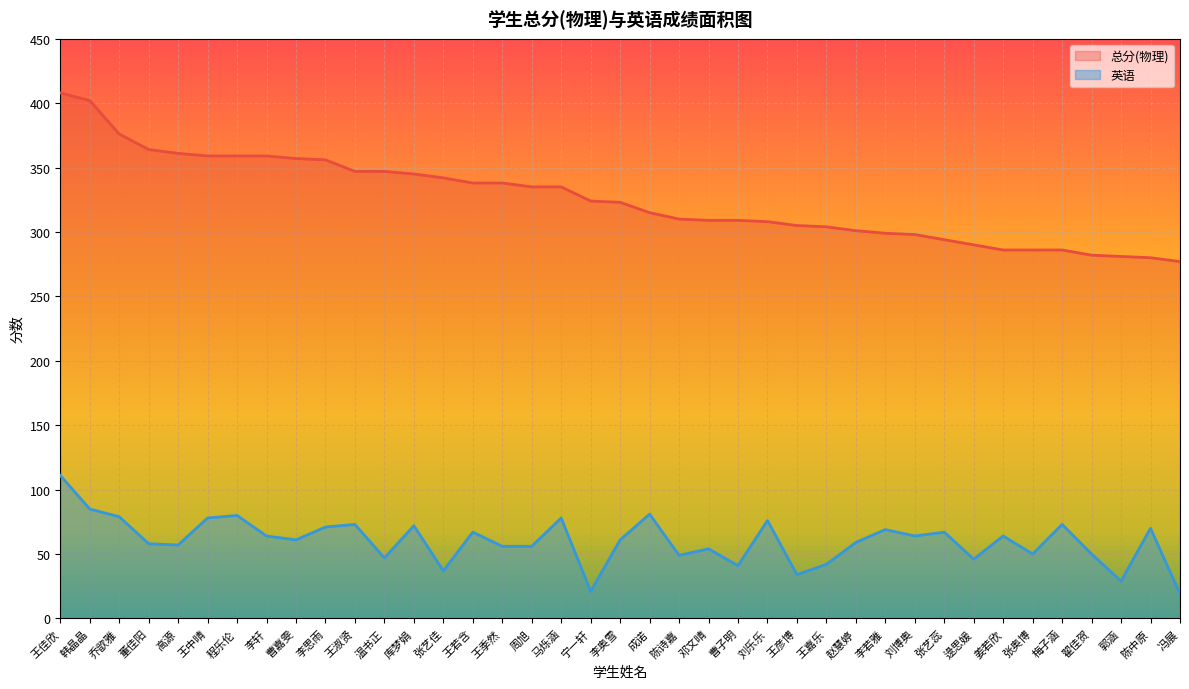

What is the difference between the maximum and minimum values in the 英语 series?

92